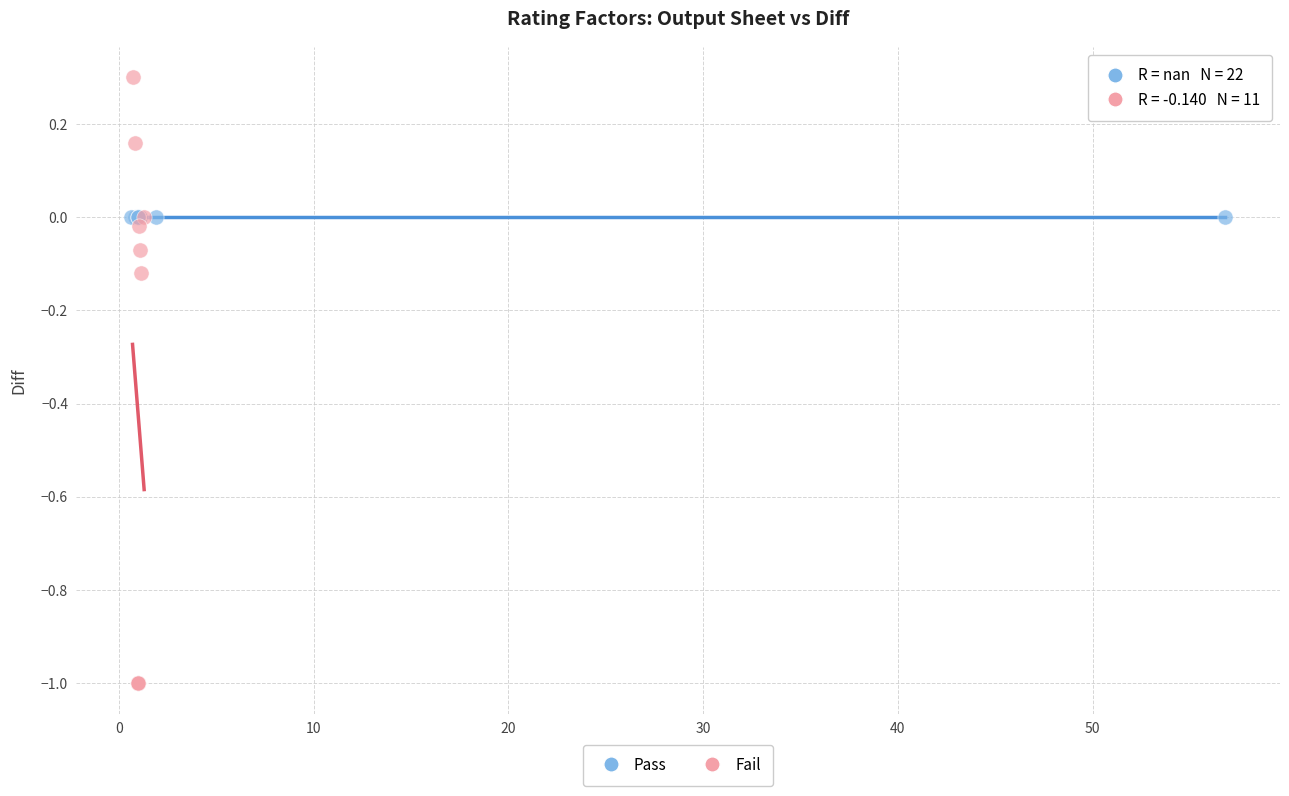

Which series contains the lowest Y value?

Fail